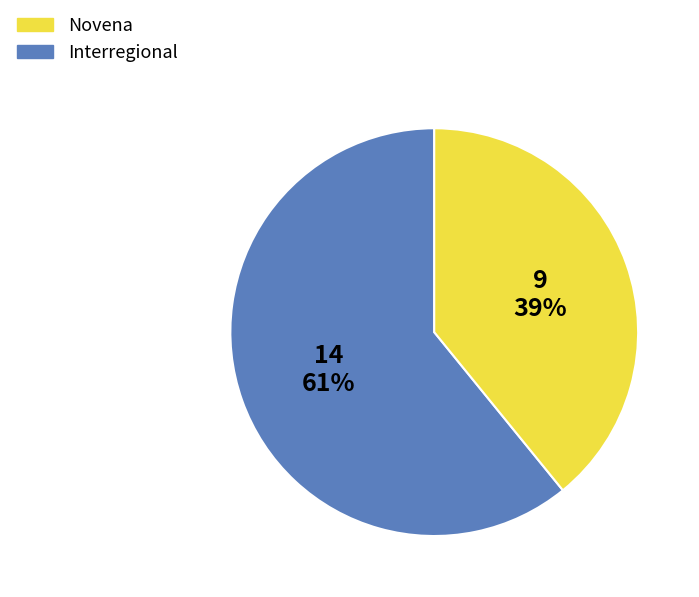

Between Interregional and Novena, which is larger?

Novena